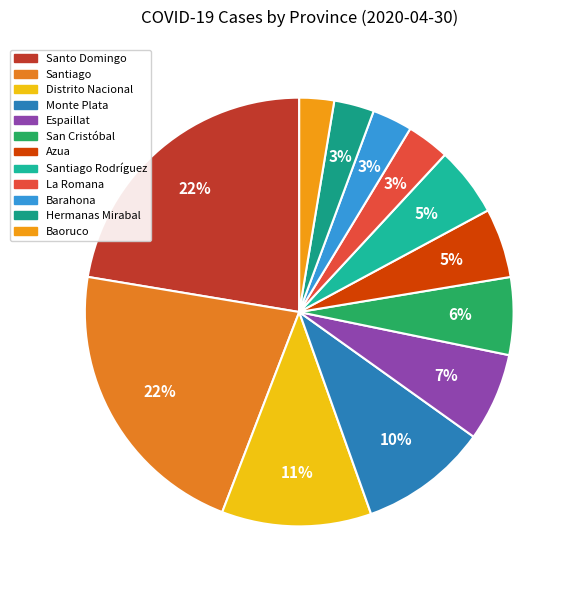

Count the number of slices in the pie.

12